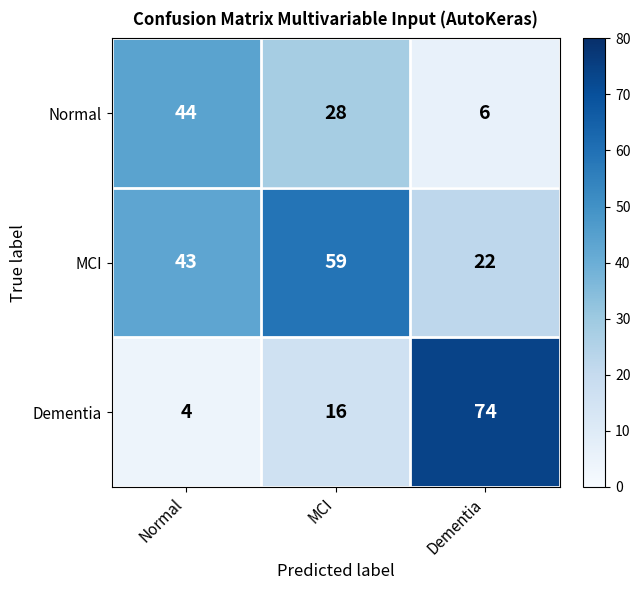

How many categories are shown in the chart?

3